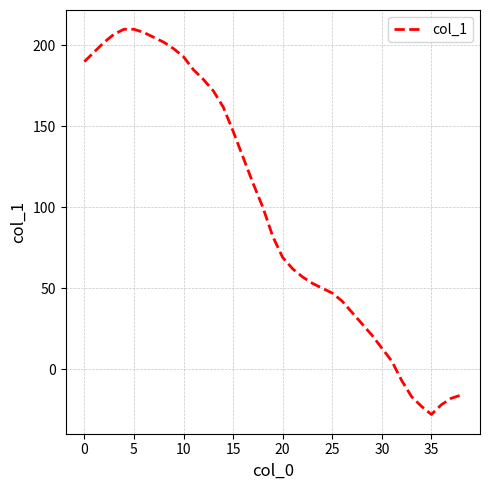

What is the maximum value shown in the chart?

210